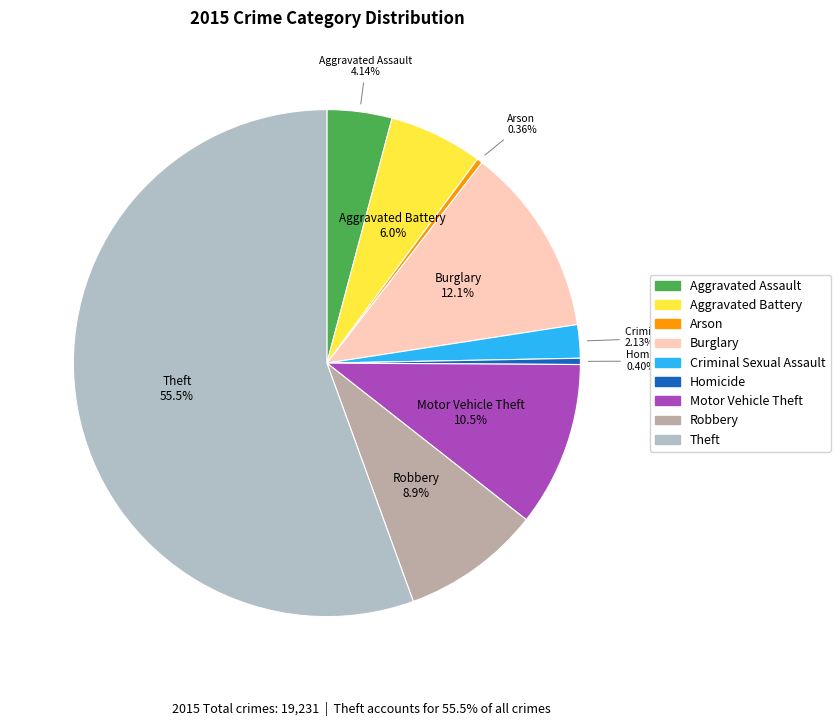

How many slices are in this pie chart?

9